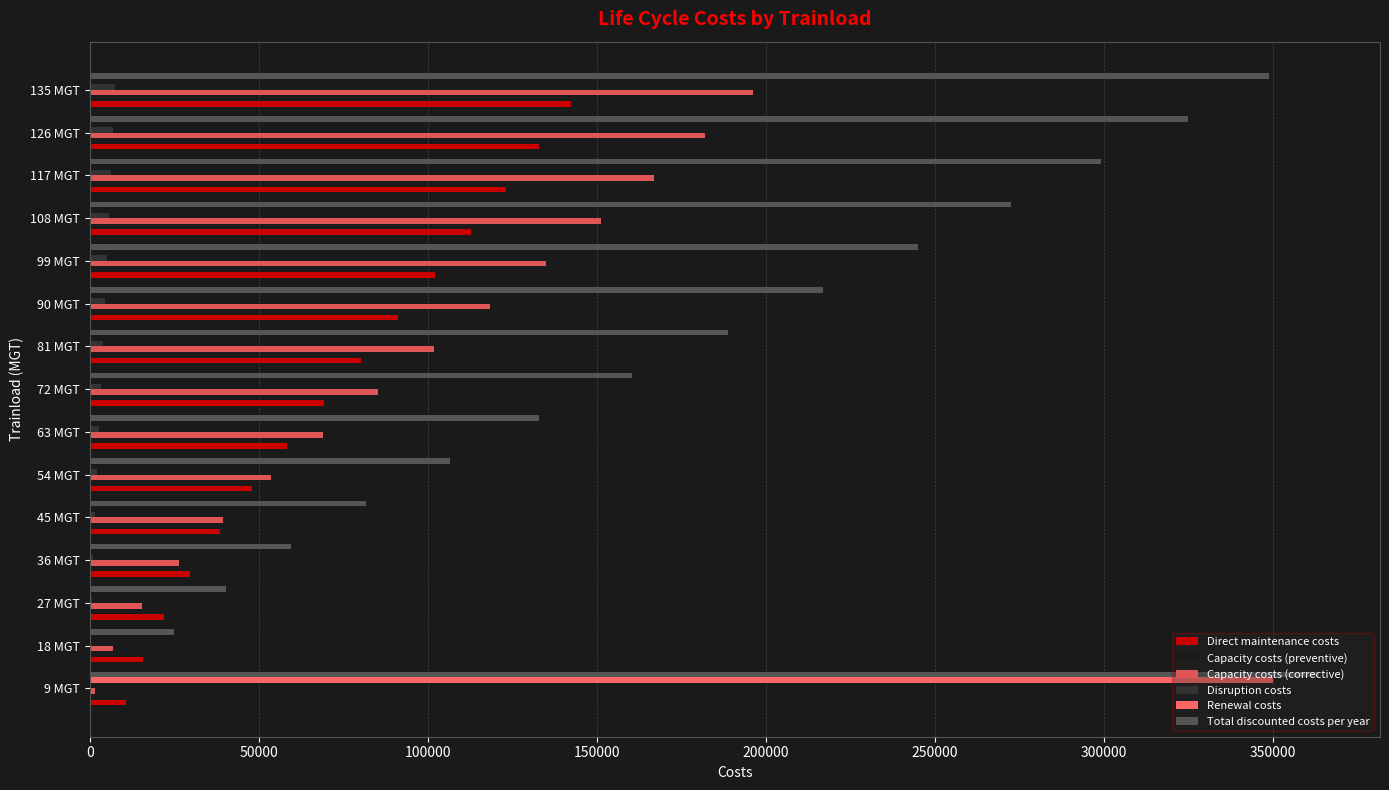

Reading left to right, extract all data points from this chart.

Direct maintenance costs: 10692.1	15740.2	22008.6	29650.0	38438.6	48119.6	58448.4	69201.1	80177.1	91199.9	102116.5	112795.7	123127.1	133019.5	142398.8
Capacity costs (preventive): 1119.2	1813.9	2173.9	2413.7	2583.5	2705.9	2793.7	2854.9	2895.3	2918.9	2928.7	2927.2	2916.2	2897.4	2871.9
Capacity costs (corrective): 1471.5	6965.9	15444.2	26379.3	39258.7	53622.8	69062.3	85214.8	101761.8	118426.0	134968.5	151185.8	166906.7	181990.0	196321.2
Disruption costs: 55.8	264.1	585.6	1000.2	1488.6	2033.2	2618.6	3231.1	3858.5	4490.3	5117.6	5732.5	6328.6	6900.5	7443.9
Renewal costs: 350232.0	0.0	0.0	0.0	0.0	0.0	0.0	0.0	0.0	0.0	0.0	0.0	0.0	0.0	0.0
Total discounted costs per year: 363570.6	24784.1	40212.3	59443.3	81769.4	106481.5	132923.1	160501.9	188692.7	217035.2	245131.4	272641.2	299278.6	324807.3	349035.9